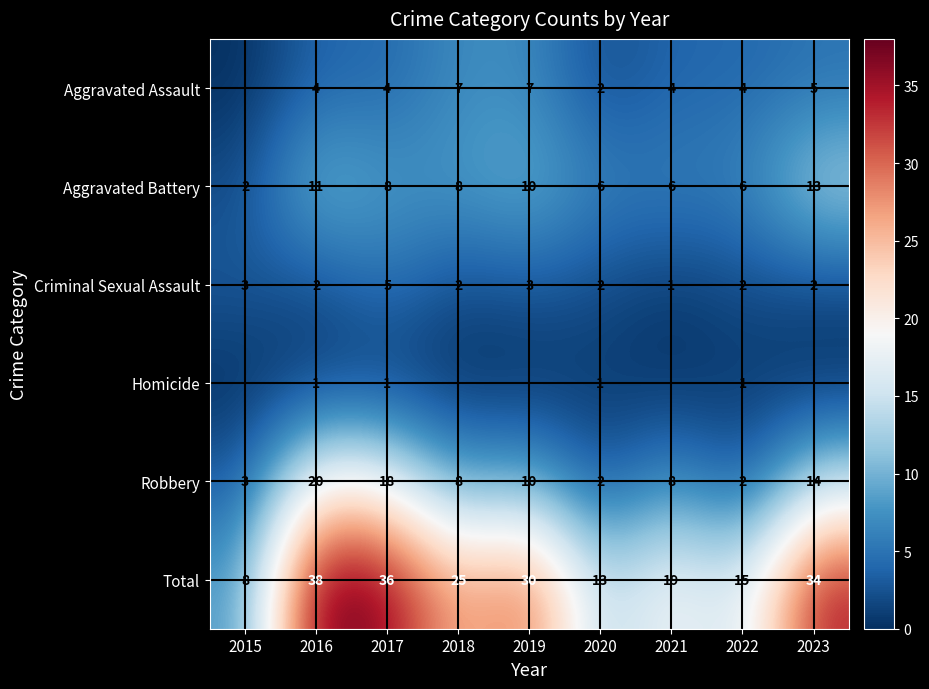

What value does the Criminal Sexual Assault series have at 2015?

3